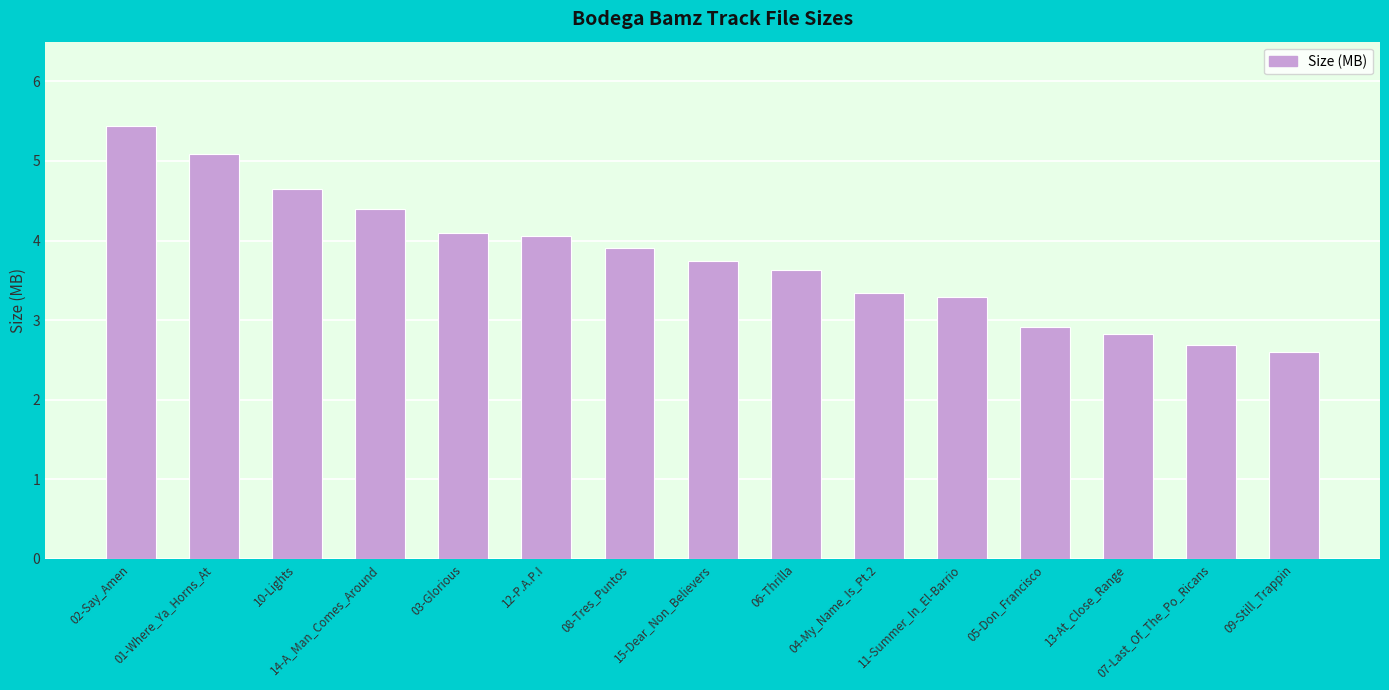

What is the sum of the values at 02-Say_Amen and 11-Summer_In_El-Barrio?

8.7